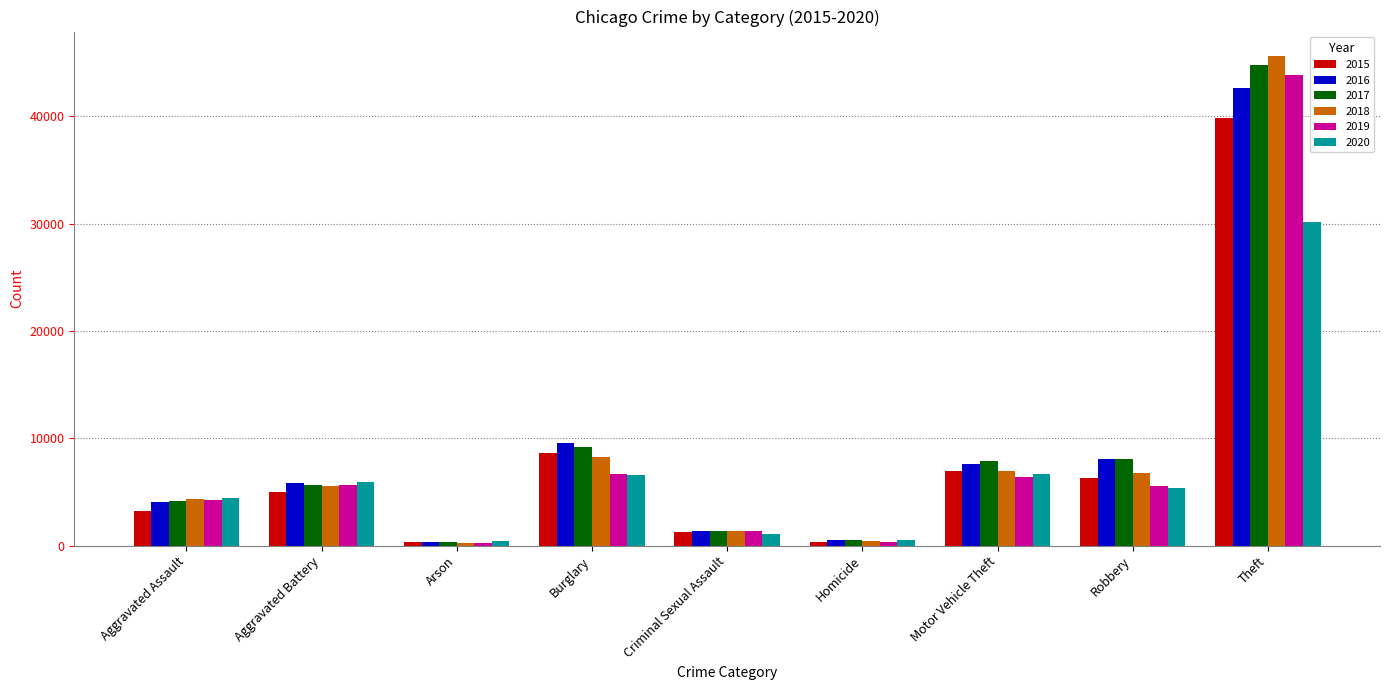

Where is 2017 nearest to the value 22554?

Burglary